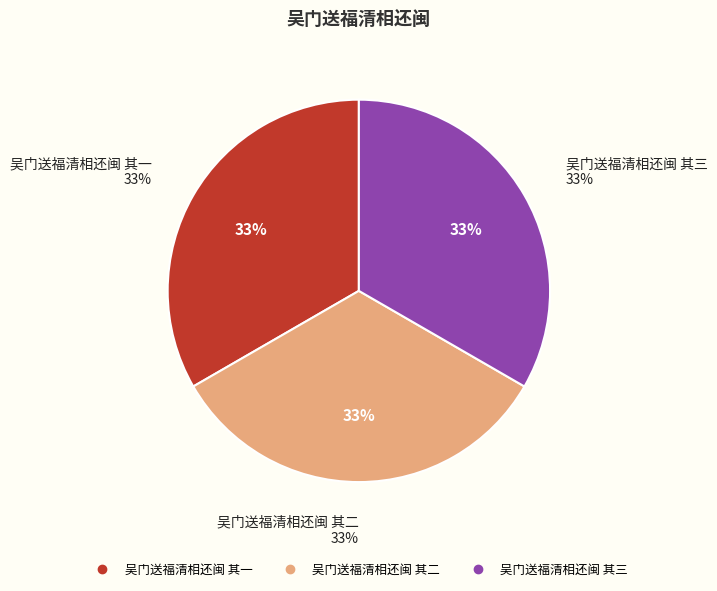

What percentage is the 吴门送福清相还闽 其三 slice, to the nearest percent?

33%